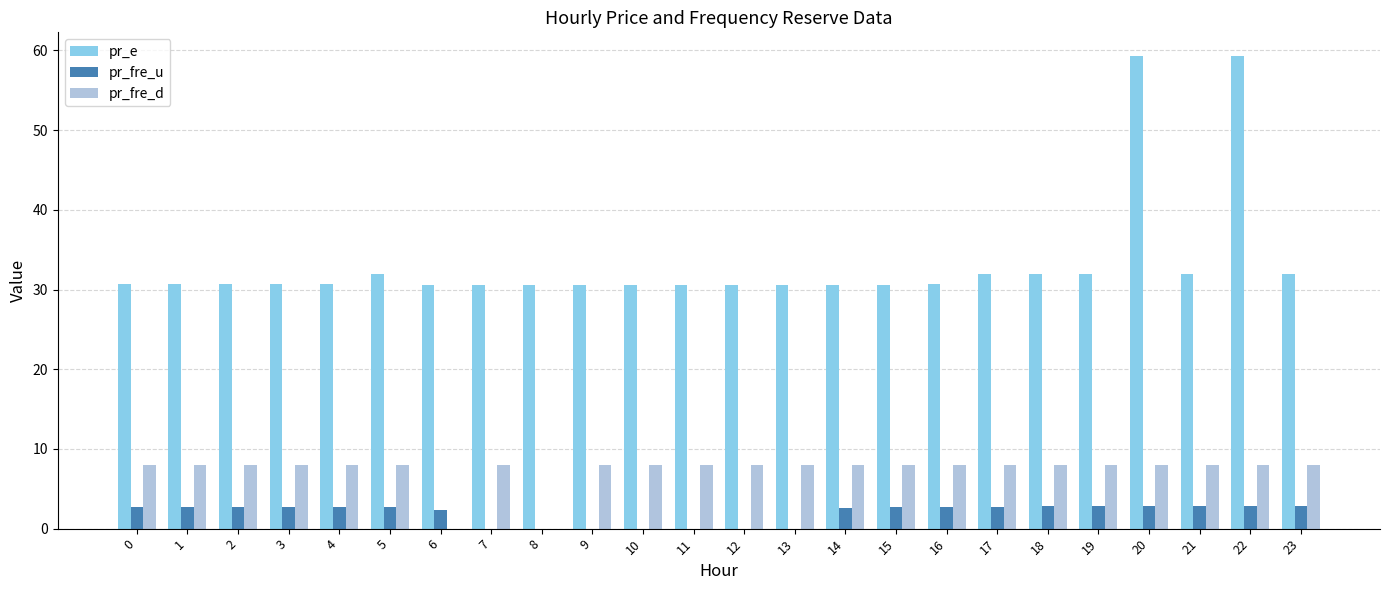

The value of pr_fre_d at 14 is 8.0. True or false?

True